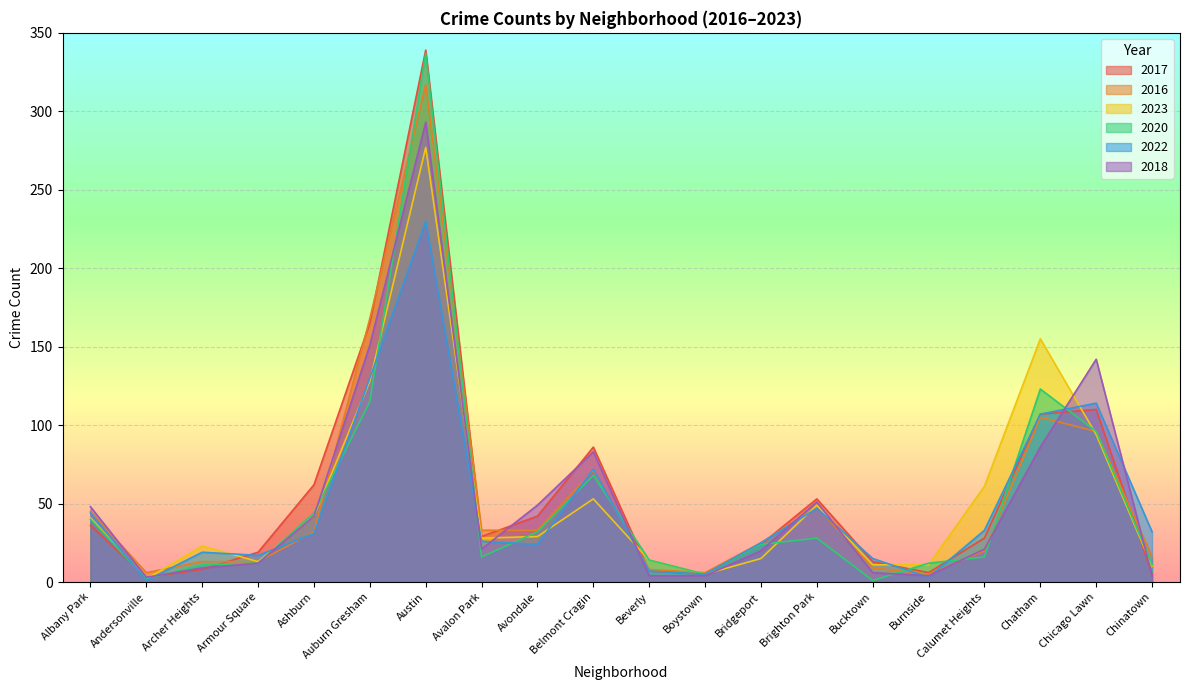

What is the difference between the highest and lowest values at Armour Square?

7